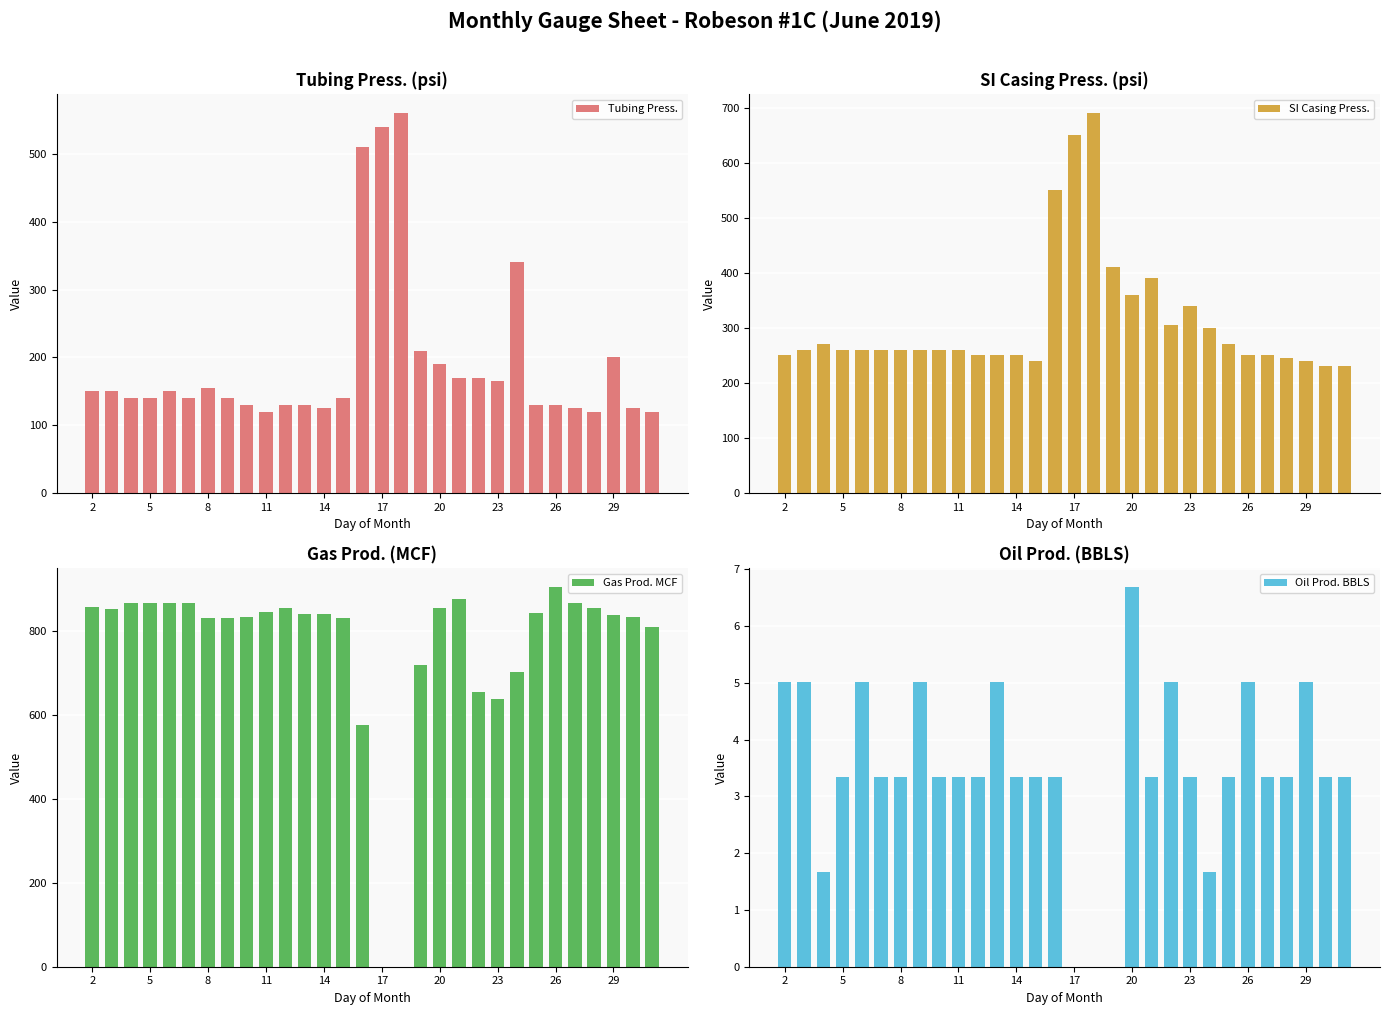

How many values in the Gas Prod. MCF series exceed 842?

14